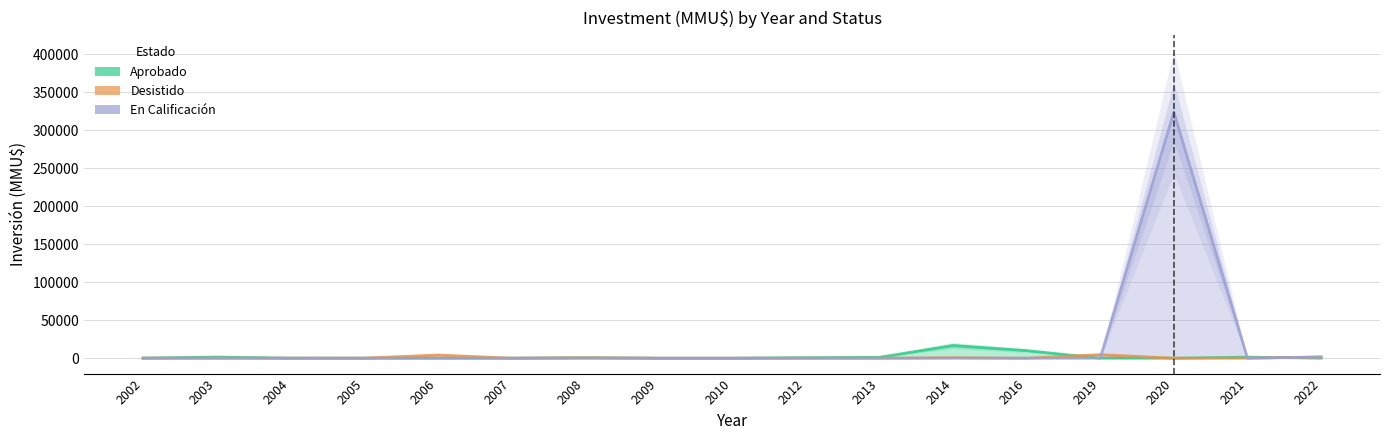

What is the maximum value for En Calificación?

324020